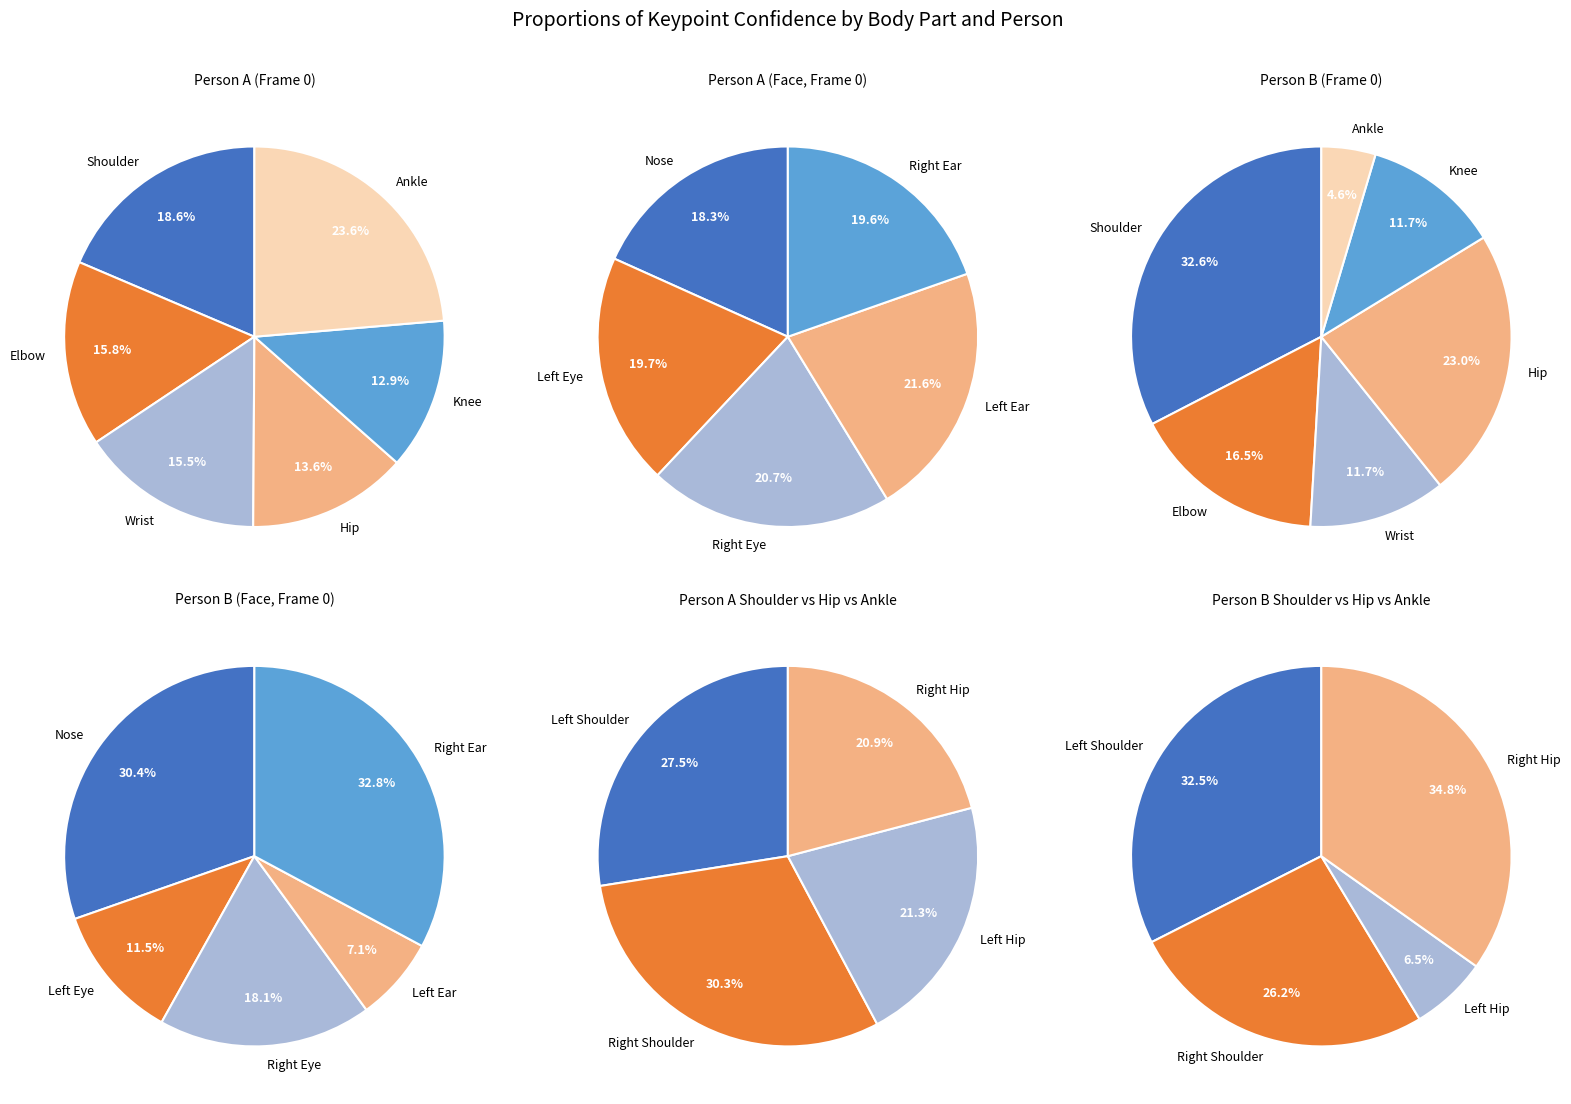

True or false: frame 6 accounts for 11% of the total.

False